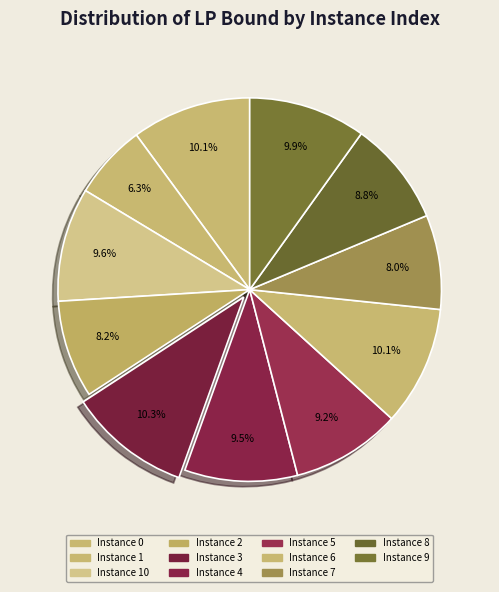

What is the smallest slice in the pie chart?

1